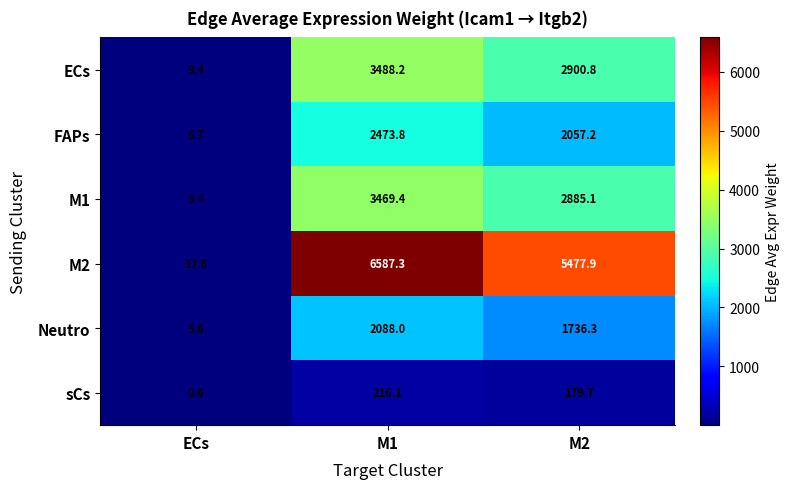

Is it true that M2 equals 5477.9 at M2?

True